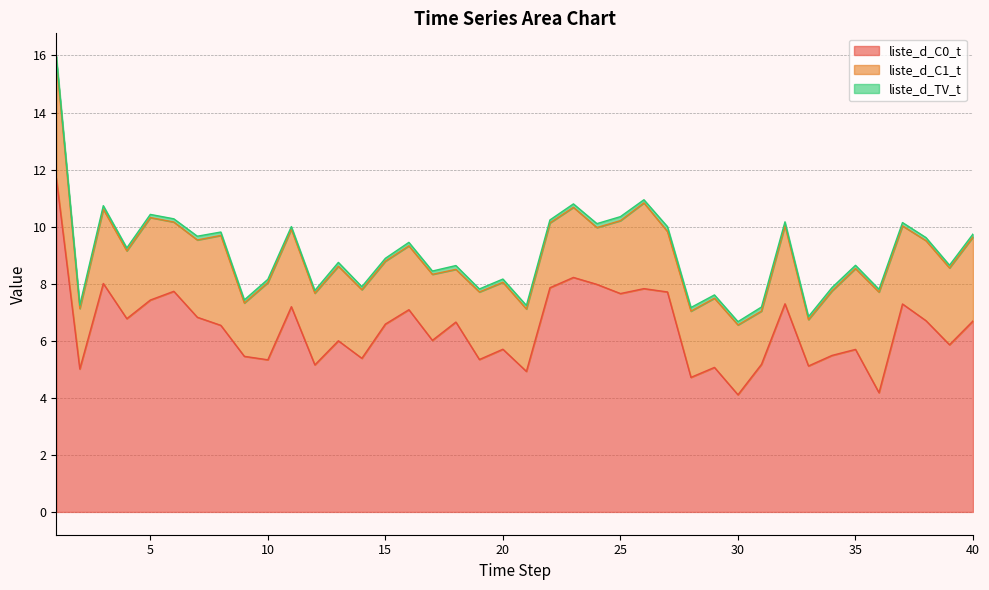

List the series in order of their peak value, lowest first.

liste_d_TV_t, liste_d_C1_t, liste_d_C0_t